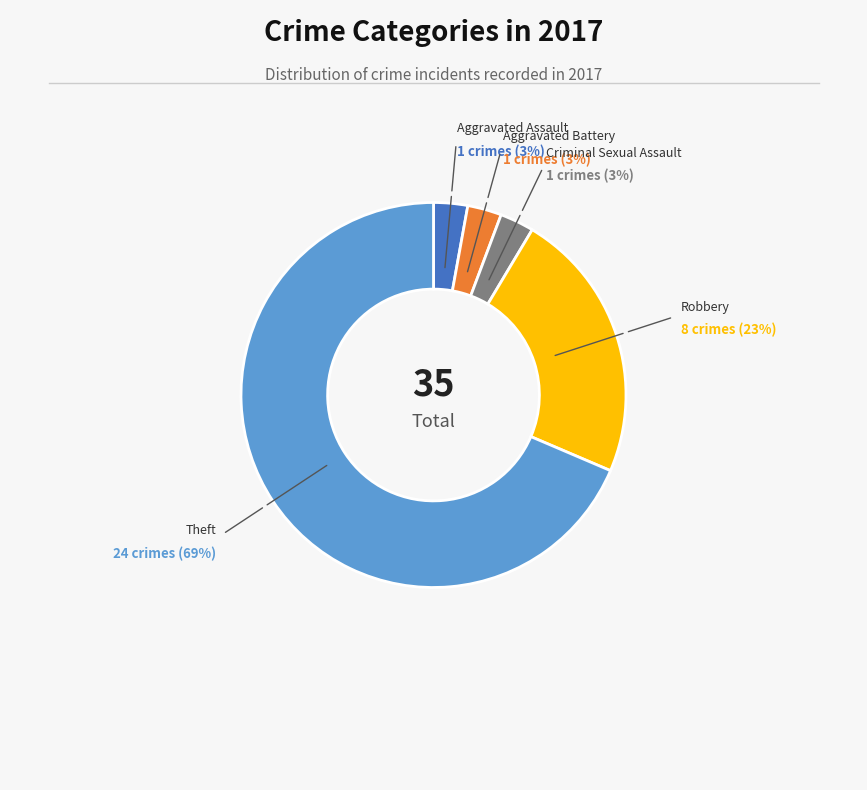

To the nearest percent, what is the average slice percentage?

20%